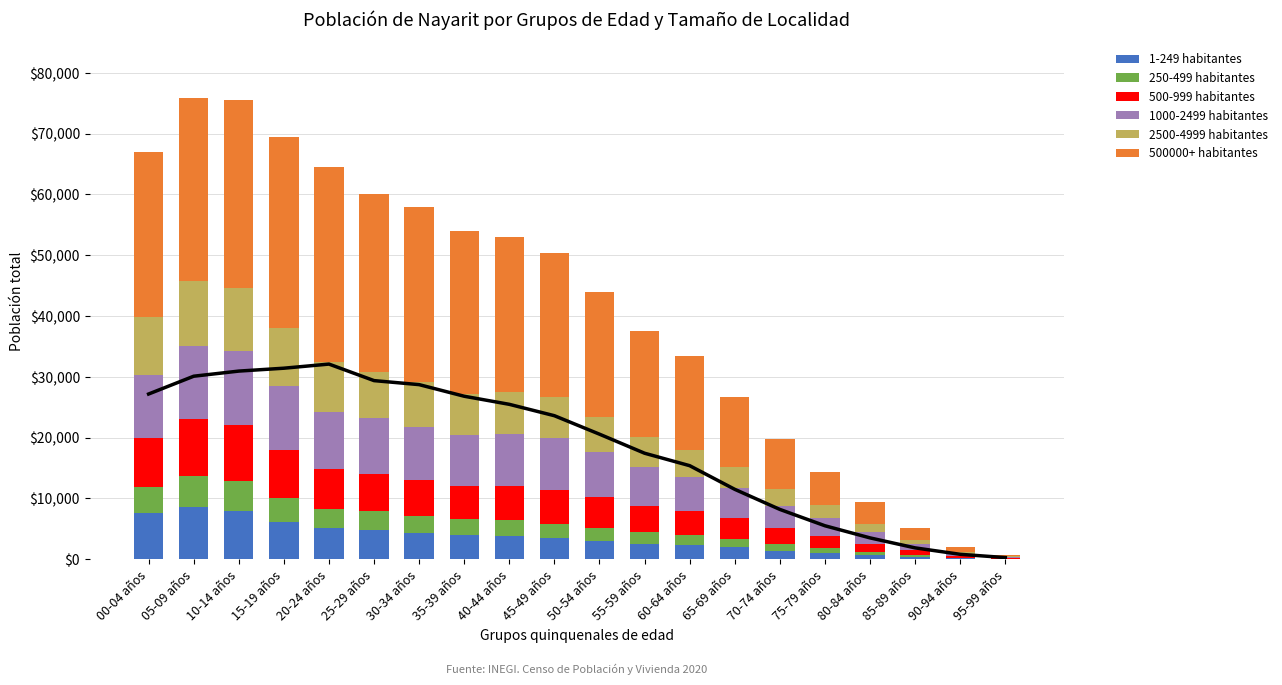

What is the difference between the maximum and second lowest values in the 500000+ habitantes series?

31289